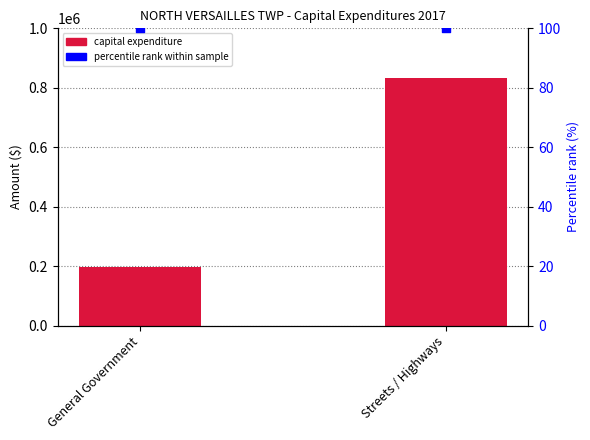

Which series contains the highest Y value?

Capital Expenditure